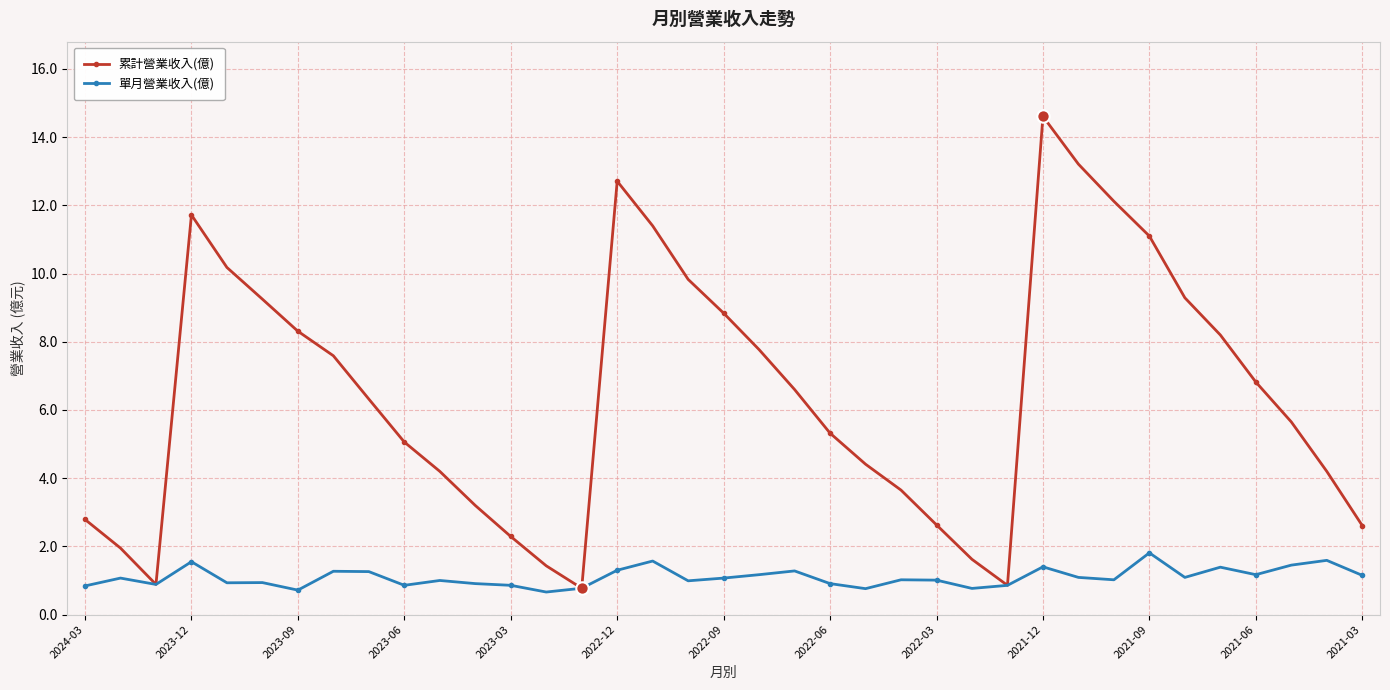

Which series has the largest total across all categories?

累計營業收入(億)